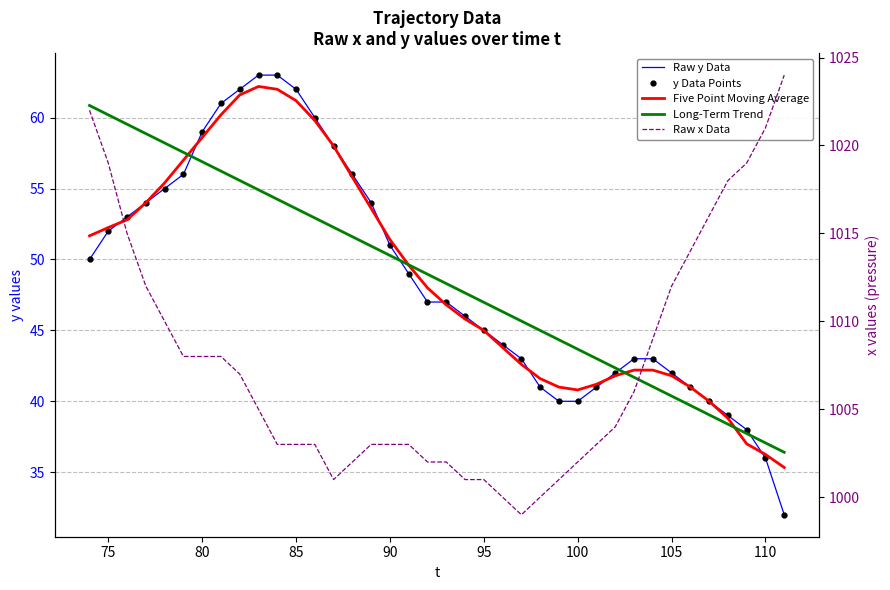

In Five Point Moving Average, how many points are lower than both neighbors (excluding endpoints)?

1